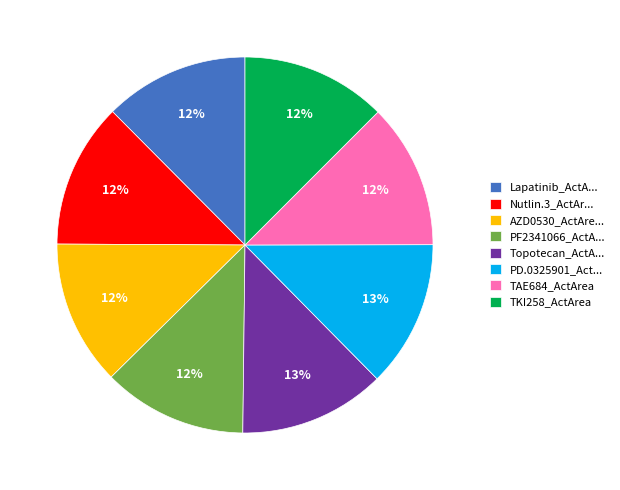

To the nearest percent, what is the average slice percentage?

12%